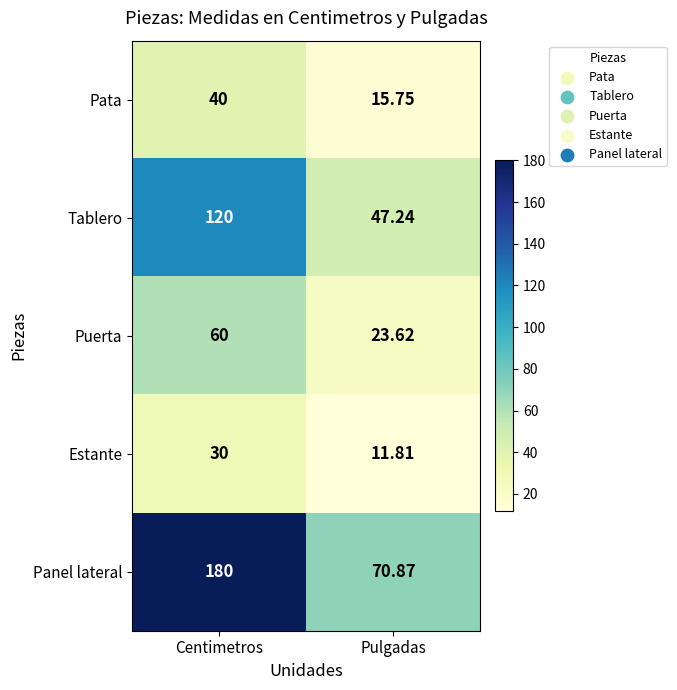

Which series changed the most between Centimetros and Pulgadas?

Panel lateral